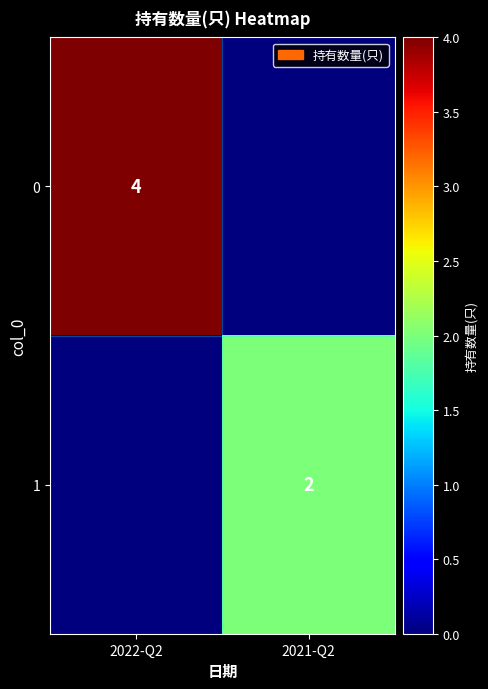

True or false: 1 has a value of 3 at 2021-Q2.

False